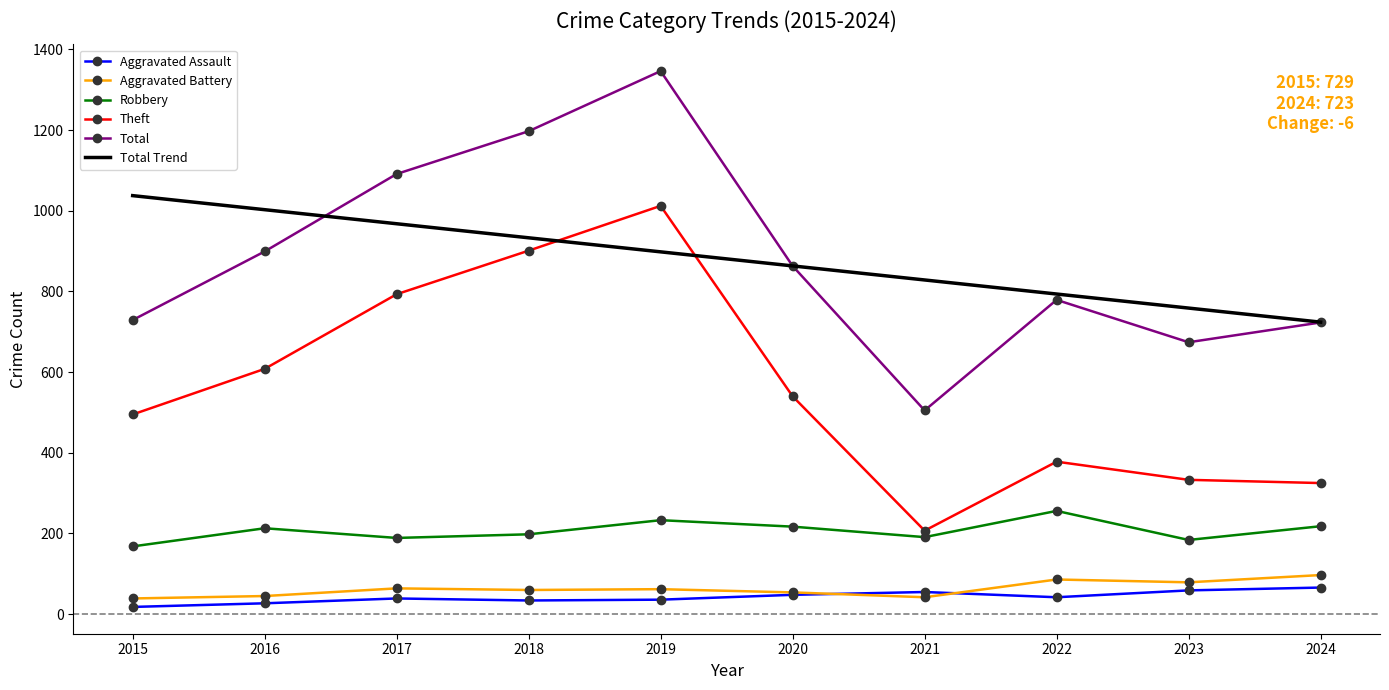

Is it true that Total Trend equals 793.5 at 2022?

True